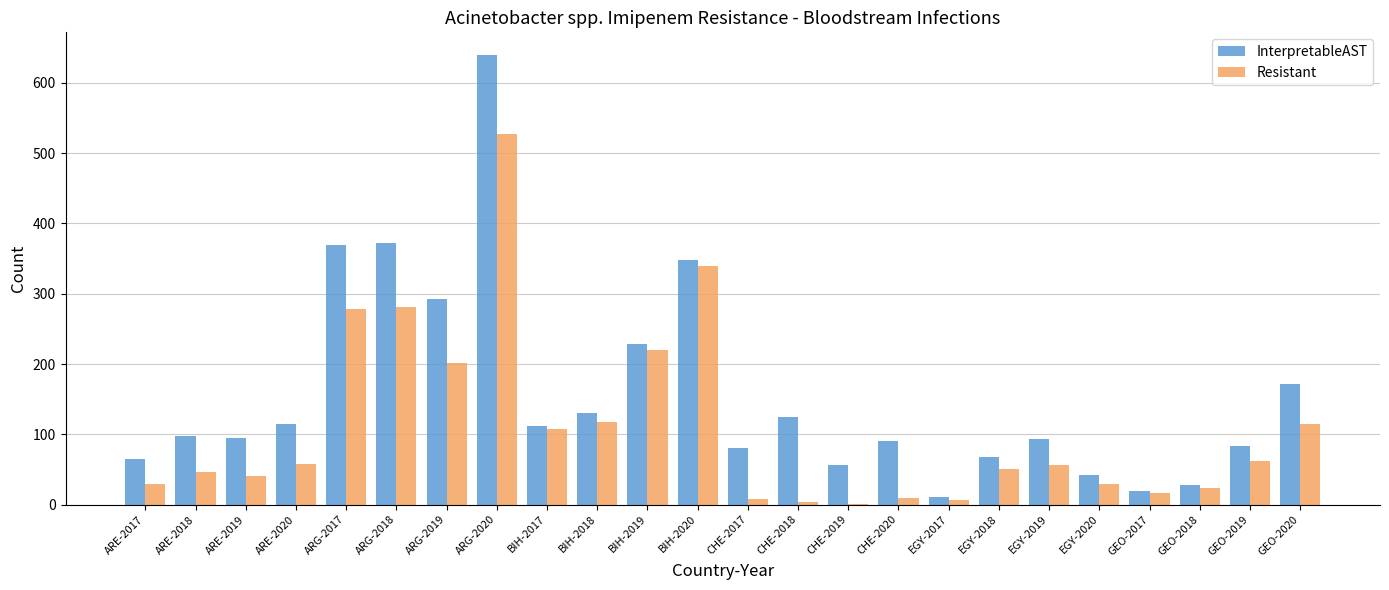

What is the maximum value shown in the chart?

640